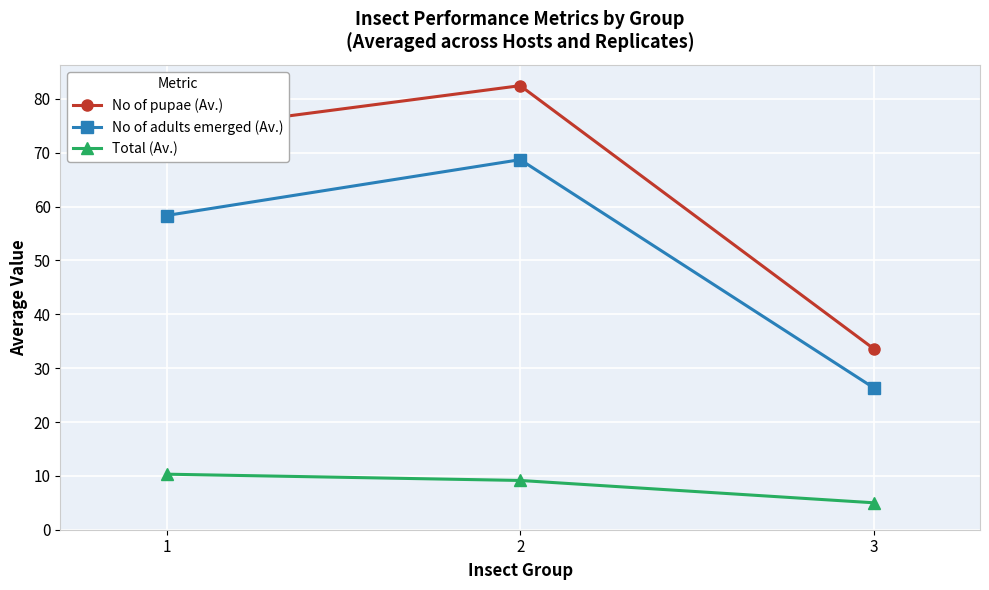

Rank the series by their average value, from lowest to highest.

Total (Av.), No of adults emerged (Av.), No of pupae (Av.)